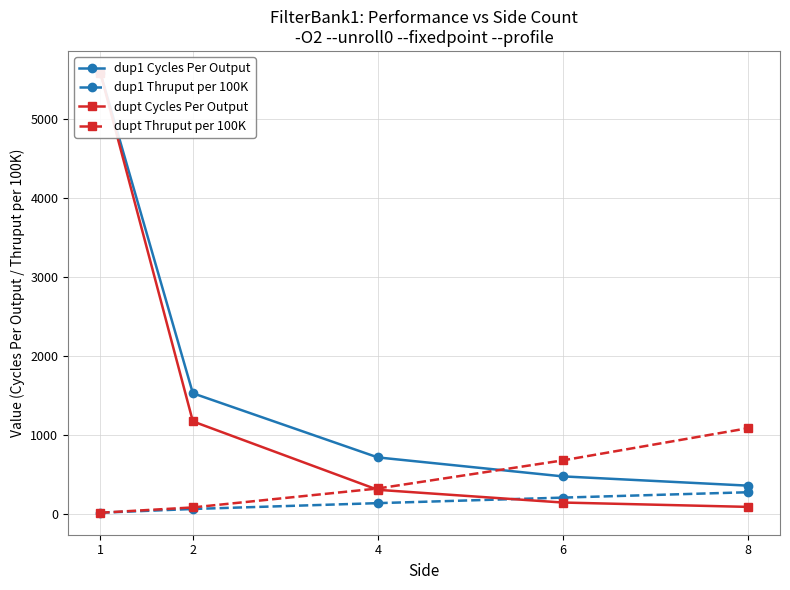

True or false: dup1 Thruput per 100K and dupt Thruput per 100K intersect in this chart.

False